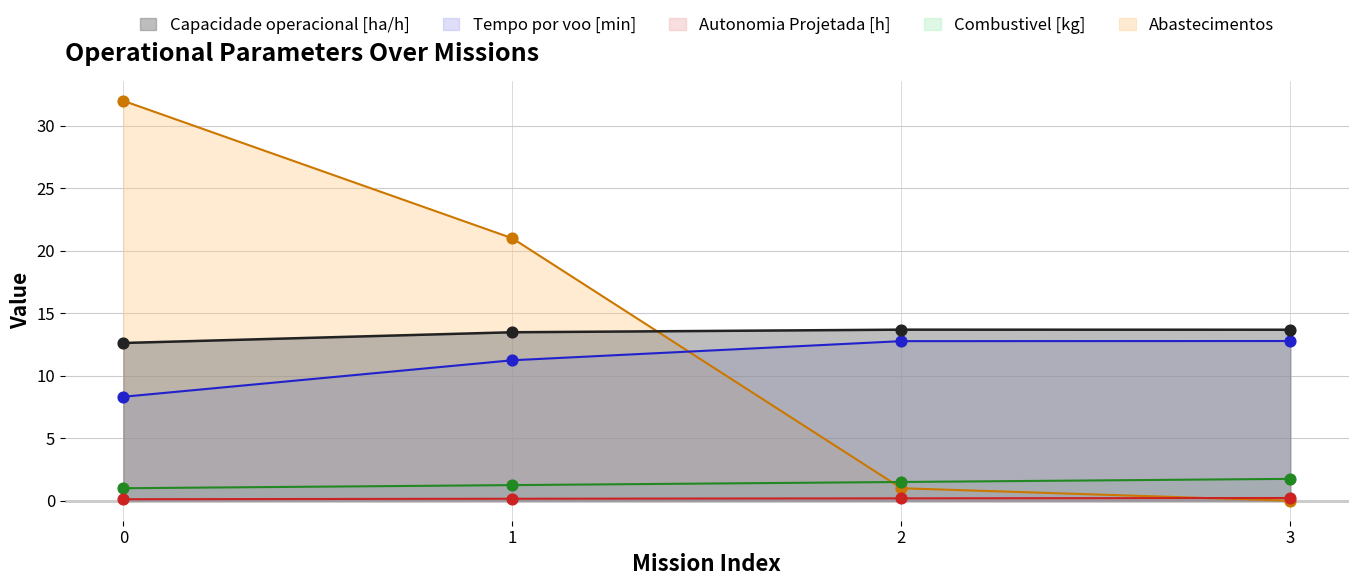

Which series reaches the minimum Y coordinate?

Abastecimentos